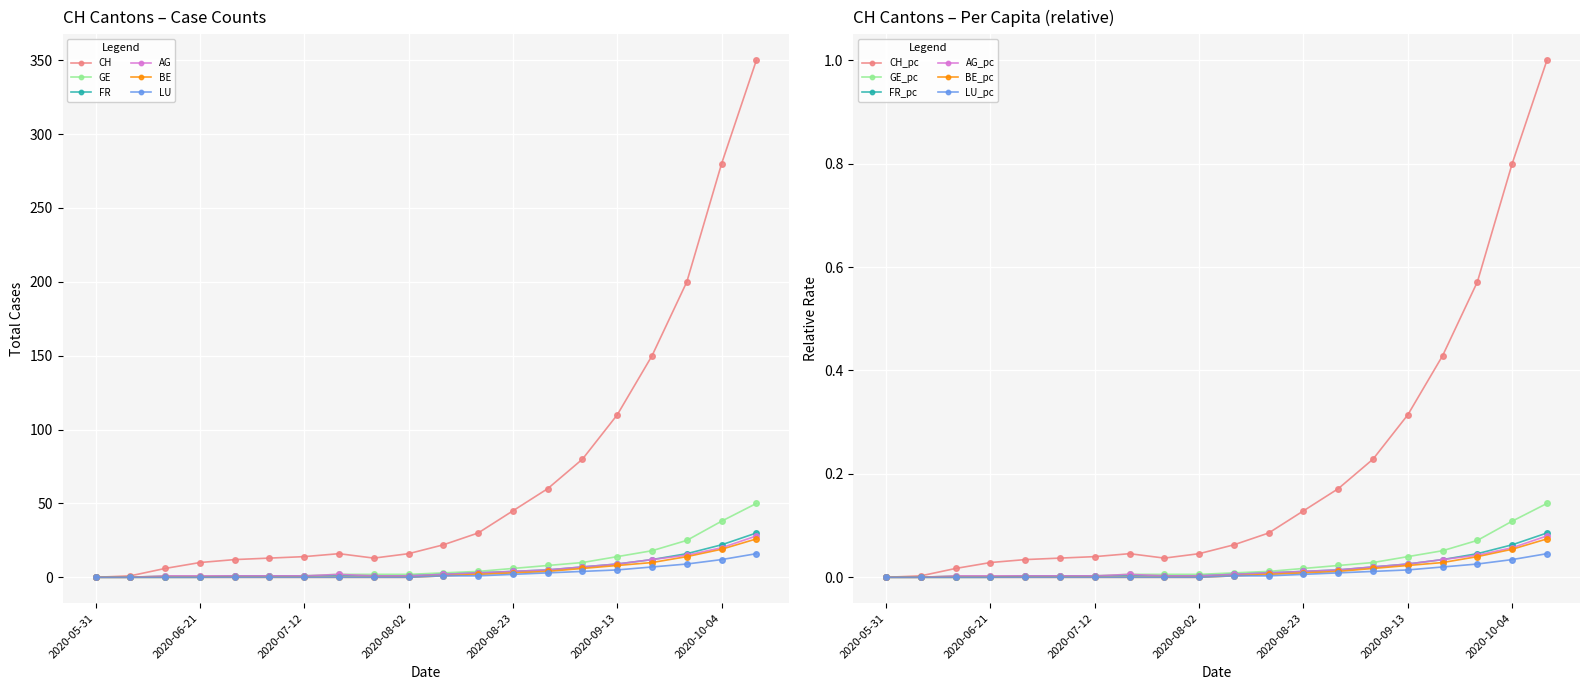

Is this an area chart (filled region under the line)?

No